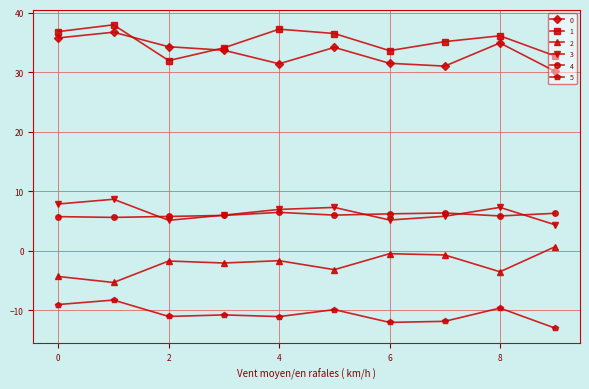

What is the value of the 3 point at the 2nd from the left?

8.7